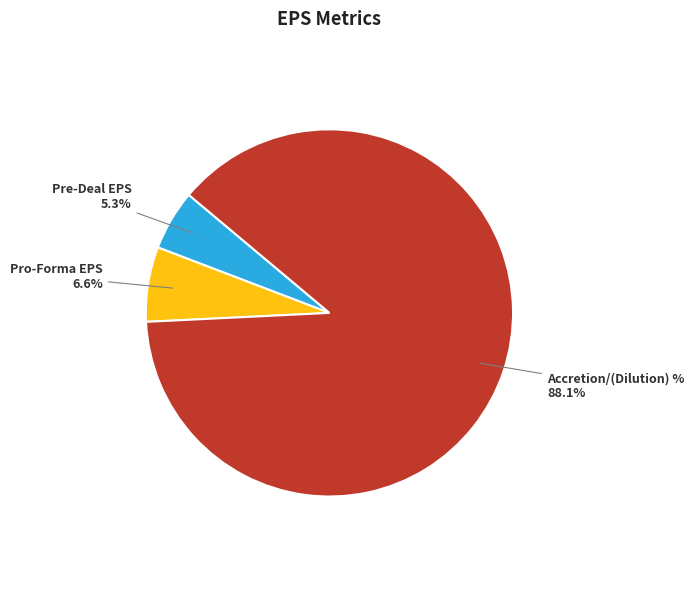

Does any single category account for the majority?

Yes